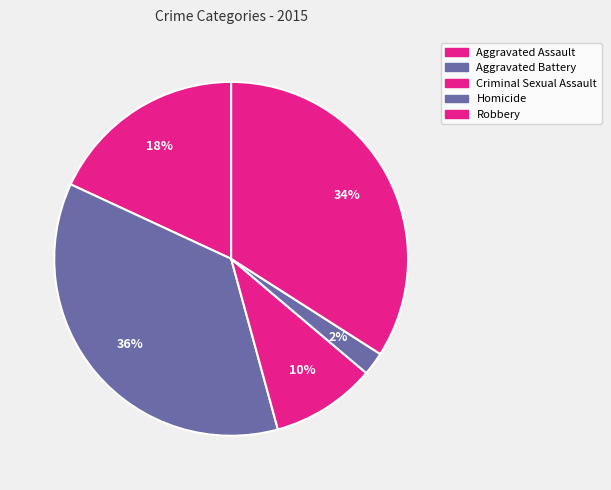

To the nearest percent, what portion does Robbery represent?

34%